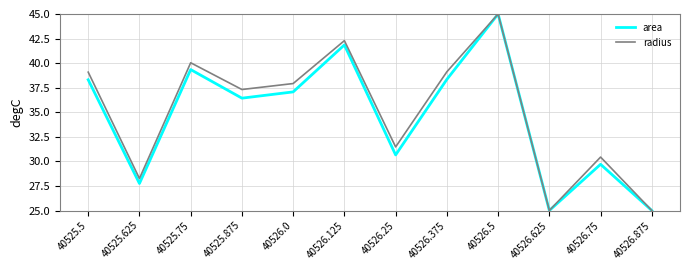

At which label is area closest to 35?

40525.875